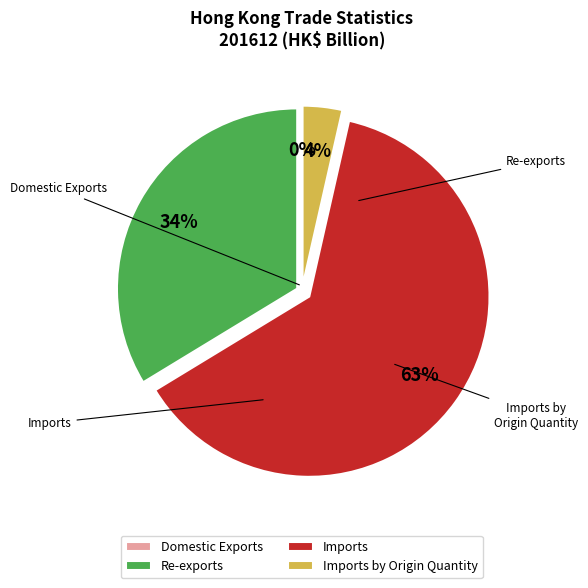

Which has a higher value, Re-exports or Imports?

Imports